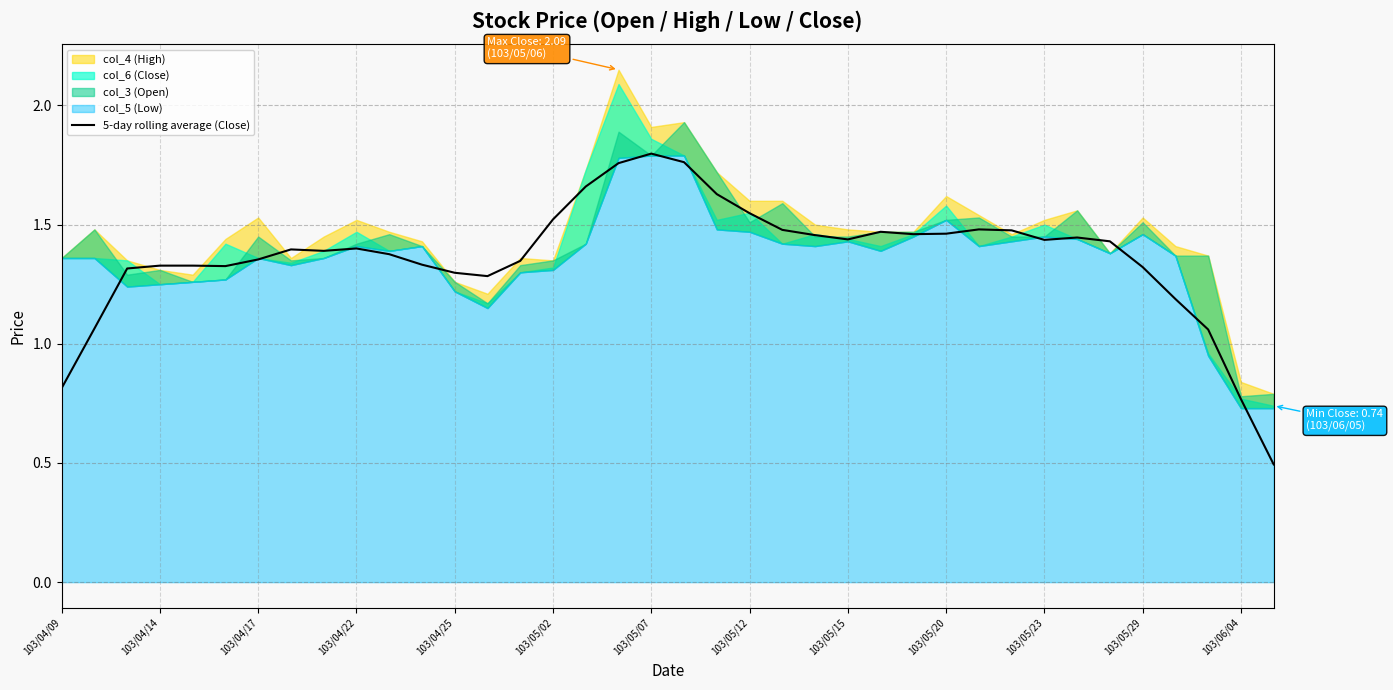

The 5-day rolling average (Close) series shows 1.8 at 103/04/14. True or false?

False